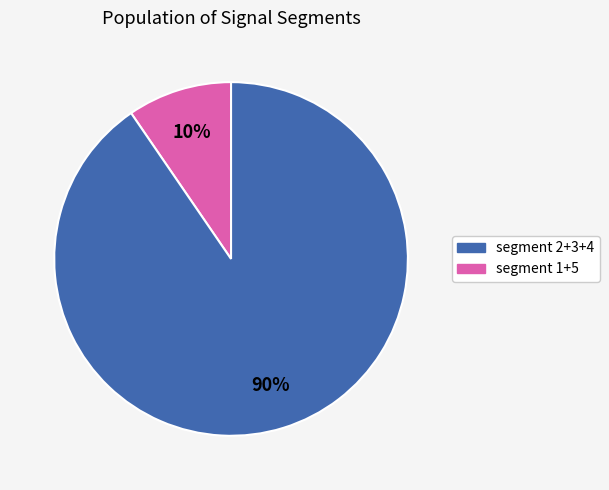

To the nearest percent, what is the average slice percentage?

50%